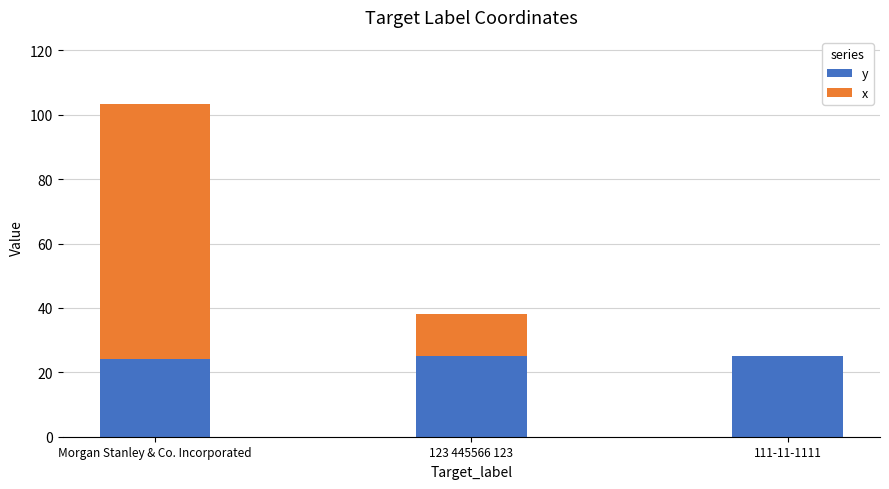

At which category is the sum across all series the highest?

Morgan Stanley & Co. Incorporated